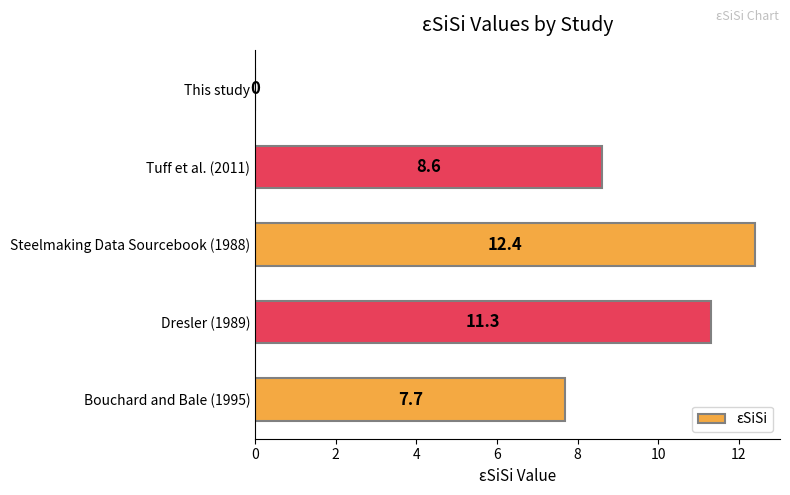

What value does the data have at Dresler (1989)?

11.3